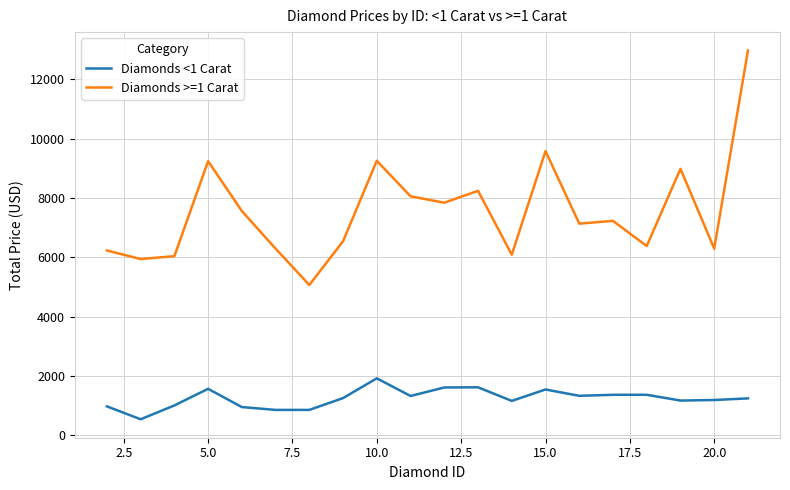

Which series has the largest range (max minus min)?

Diamonds >=1 Carat